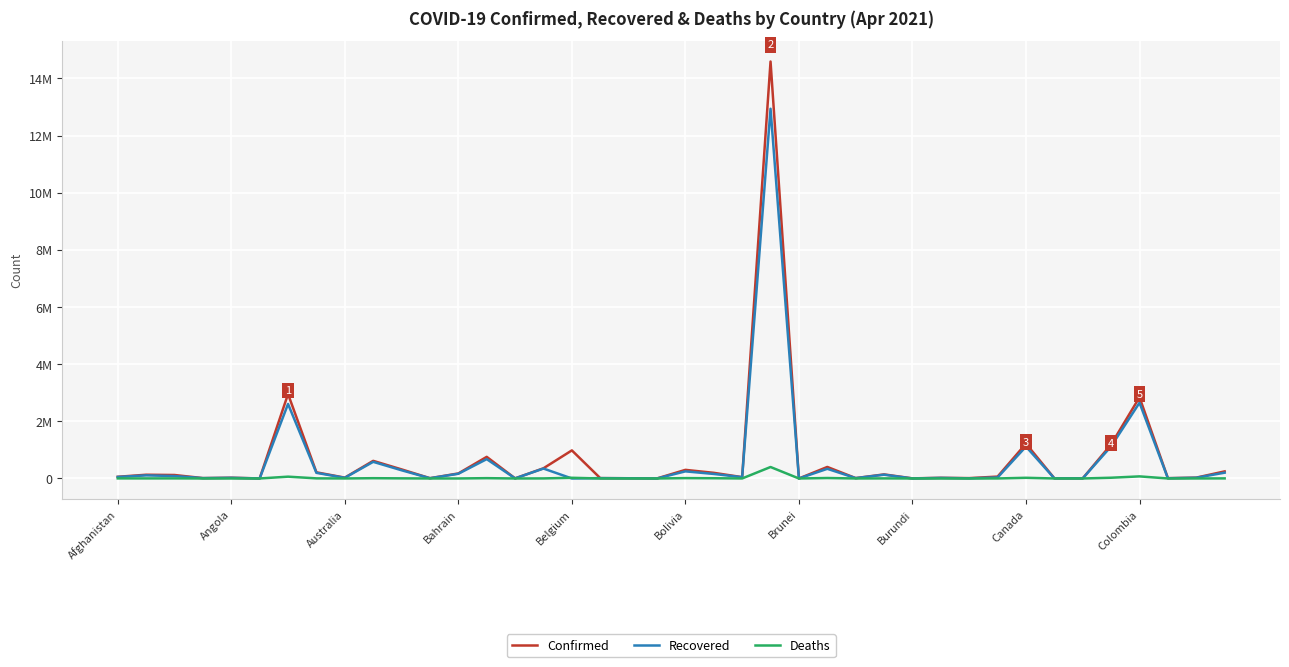

What are all the series names shown in the legend?

Confirmed, Recovered, Deaths